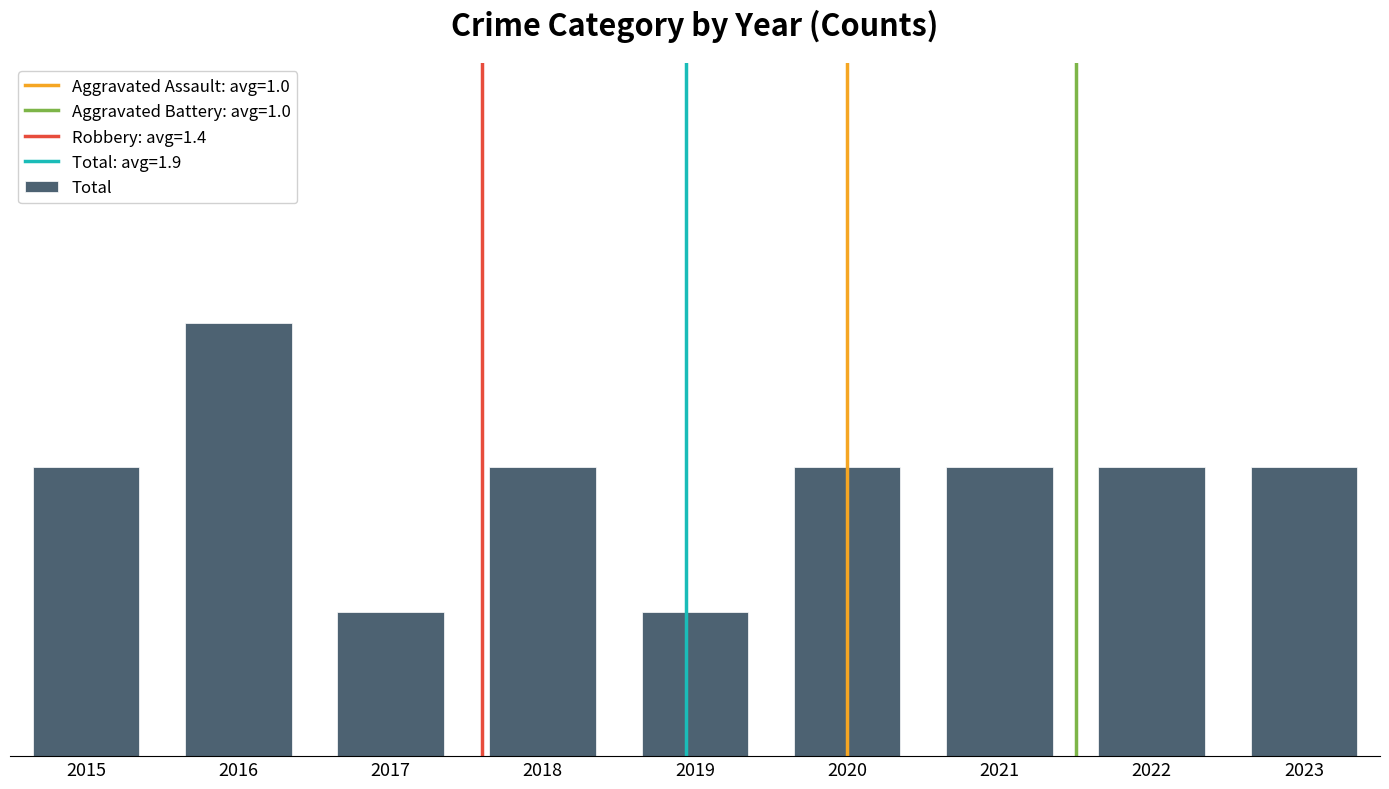

Rank the categories by value from highest to lowest.

2016, 2015, 2018, 2020, 2021, 2022, 2023, 2017, 2019